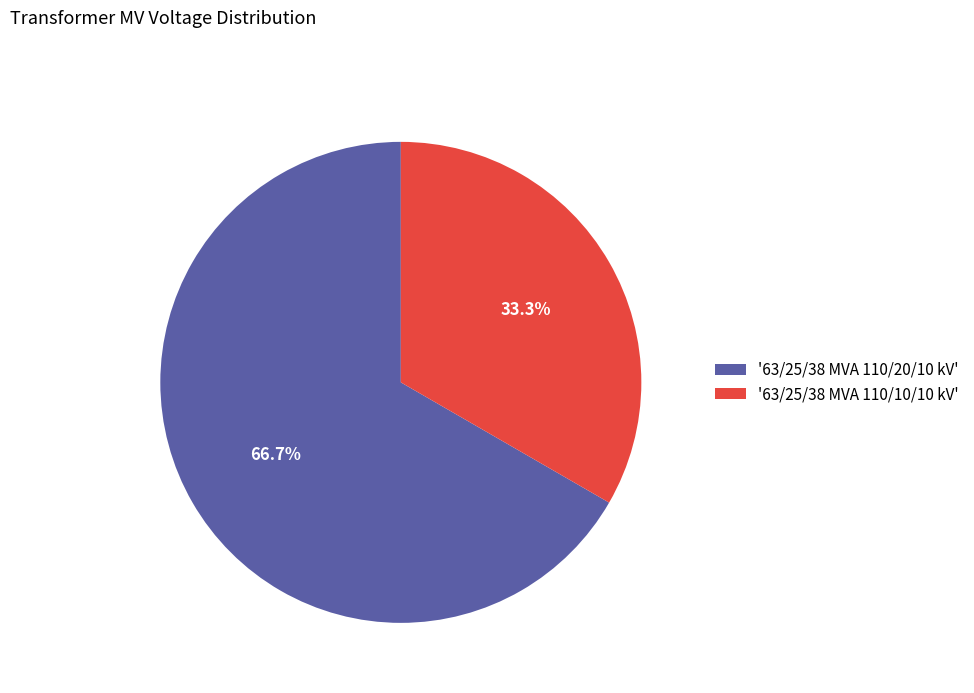

What is the majority slice?

'63/25/38 MVA 110/20/10 kV'